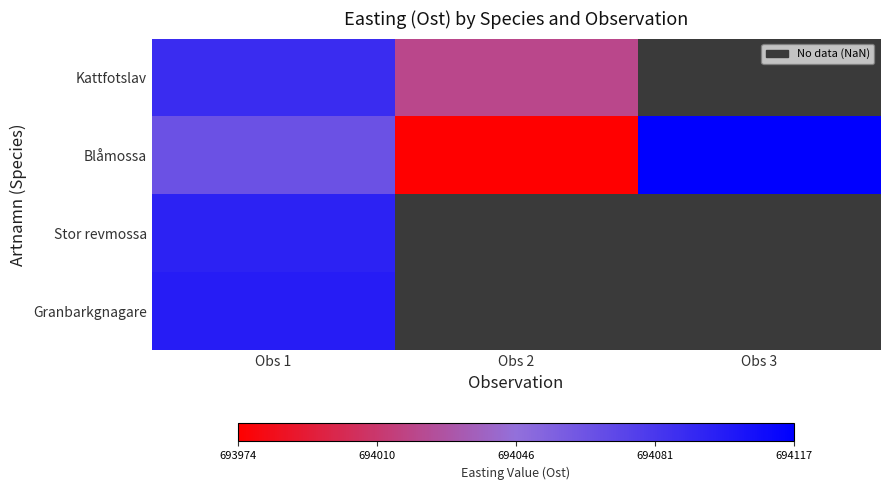

Rank the series by their maximum value, from highest to lowest.

Blåmossa, Granbarkgnagare, Stor revmossa, Kattfotslav